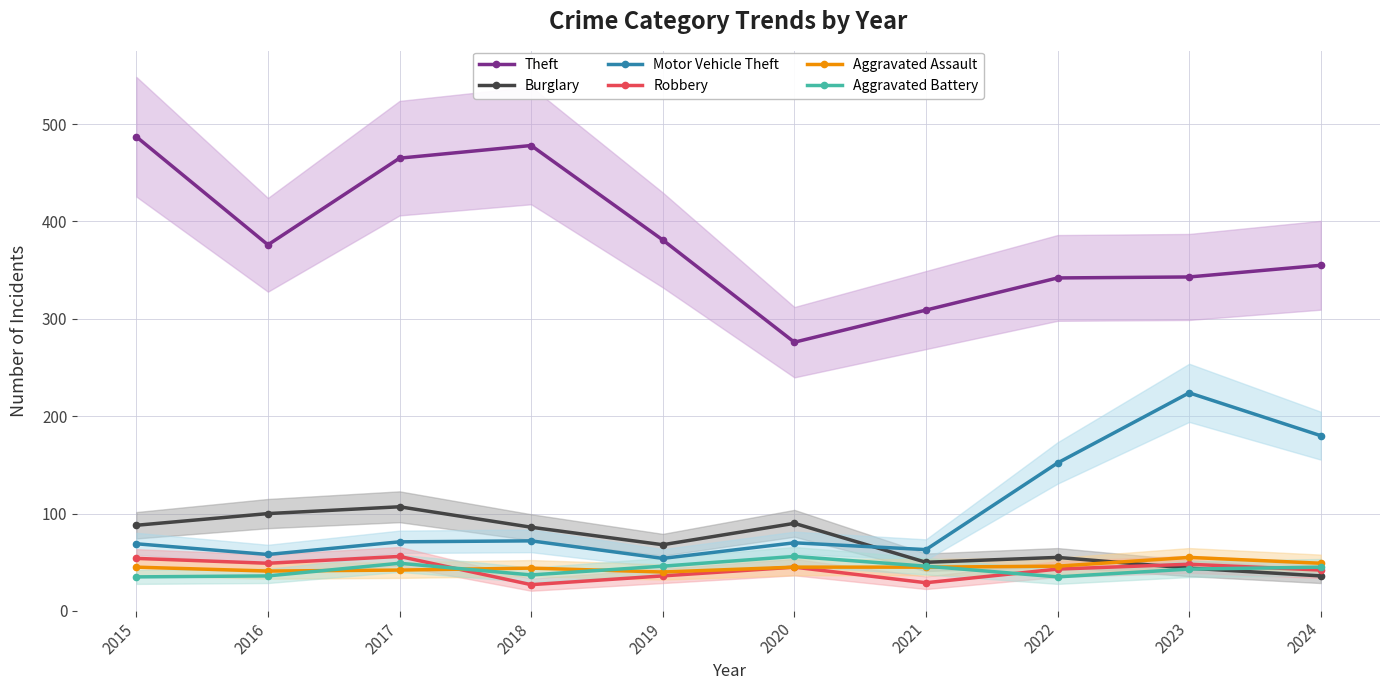

The Robbery series shows 43 at 2022. True or false?

True